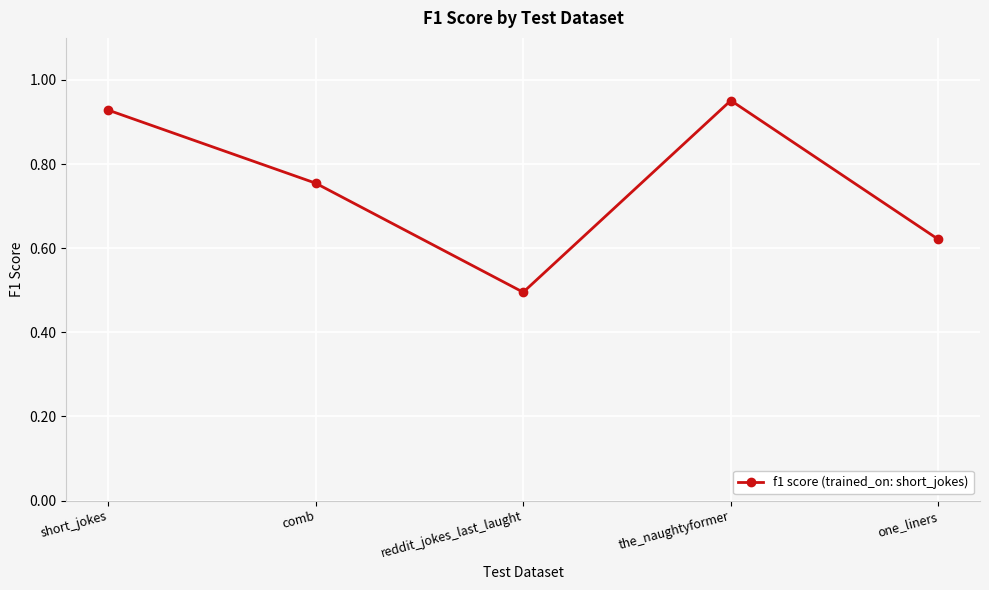

How many points are higher than both their immediate neighbors (excluding endpoints)?

1